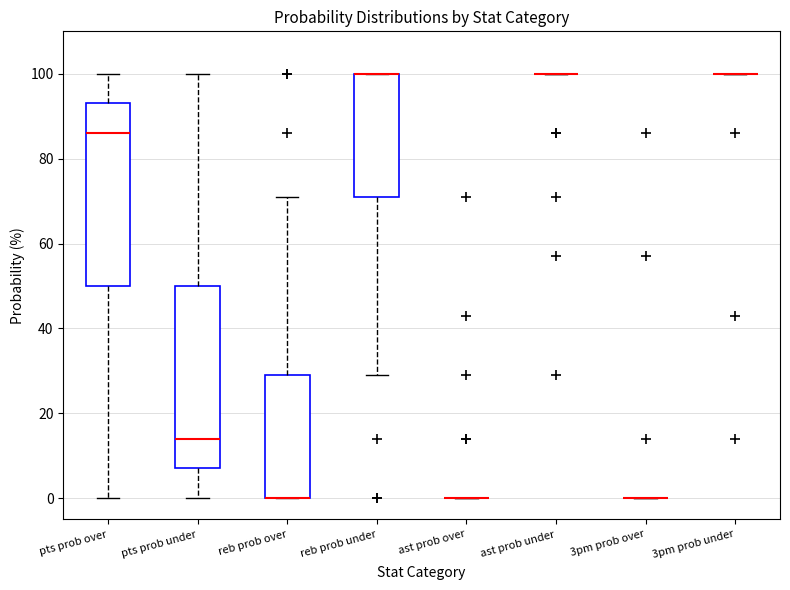

Reading left to right, read every box against the y-axis: the position of its median line, the range the box covers, and the ends of its whiskers. The values are not printed on the chart, so give them approximately, as read against the axis.

pts prob over: median 86, box 50 to 94, whiskers 0 to 100
pts prob under: median 14, box 8 to 50, whiskers 0 to 100
reb prob over: median 0 (drawn on the box's lower edge), box 0 to 30, whiskers 0 to 72
reb prob under: median 100 (drawn on the box's upper edge), box 72 to 100, whiskers 30 to 100
ast prob over: box collapsed to a line at 0, whiskers 0 to 0
ast prob under: box collapsed to a line at 100, whiskers 100 to 100
3pm prob over: box collapsed to a line at 0, whiskers 0 to 0
3pm prob under: box collapsed to a line at 100, whiskers 100 to 100